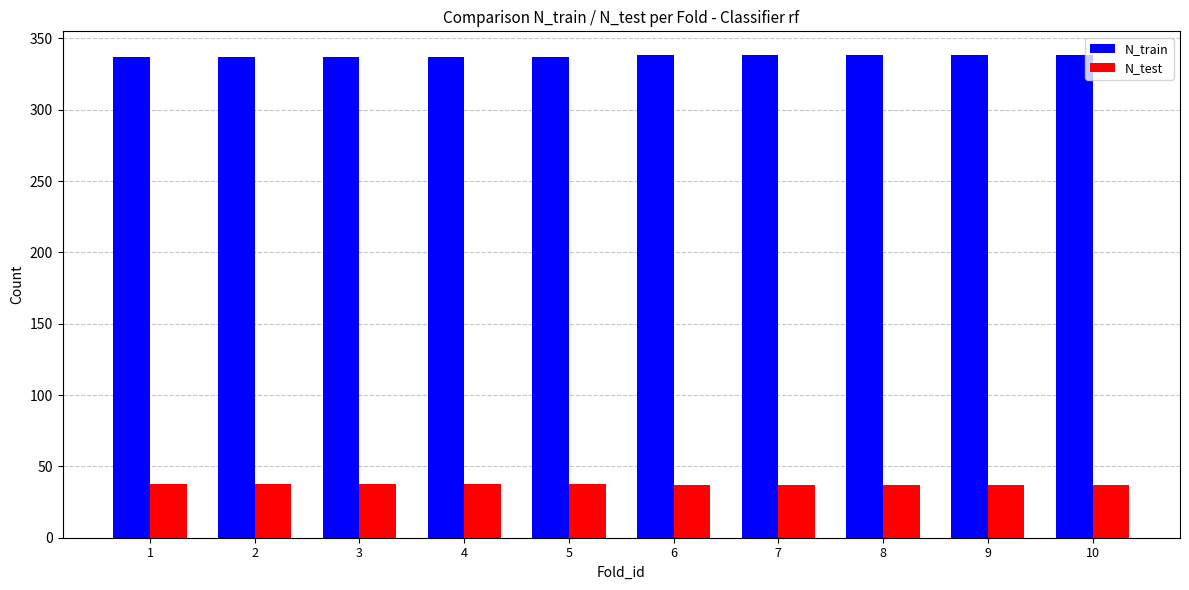

What is the value of the N_test bar at the 7th from the left?

37